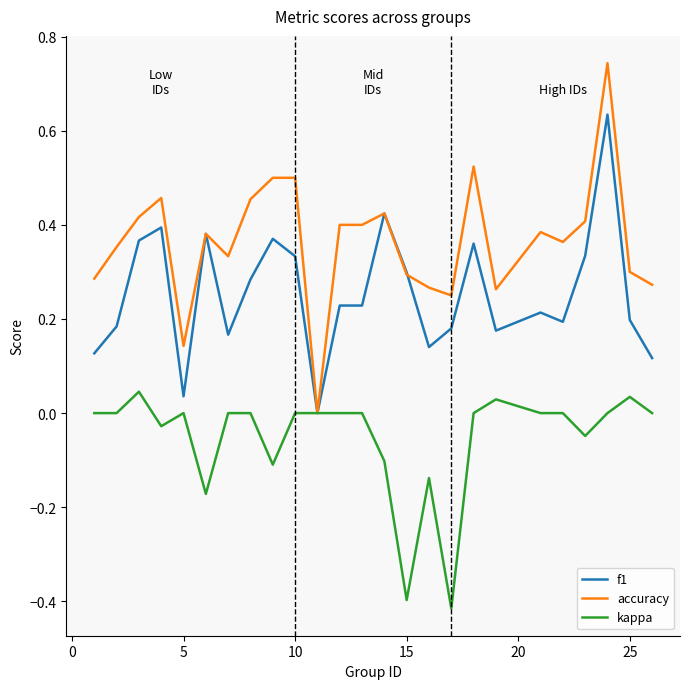

Rank the series by their average value, from lowest to highest.

kappa, f1, accuracy